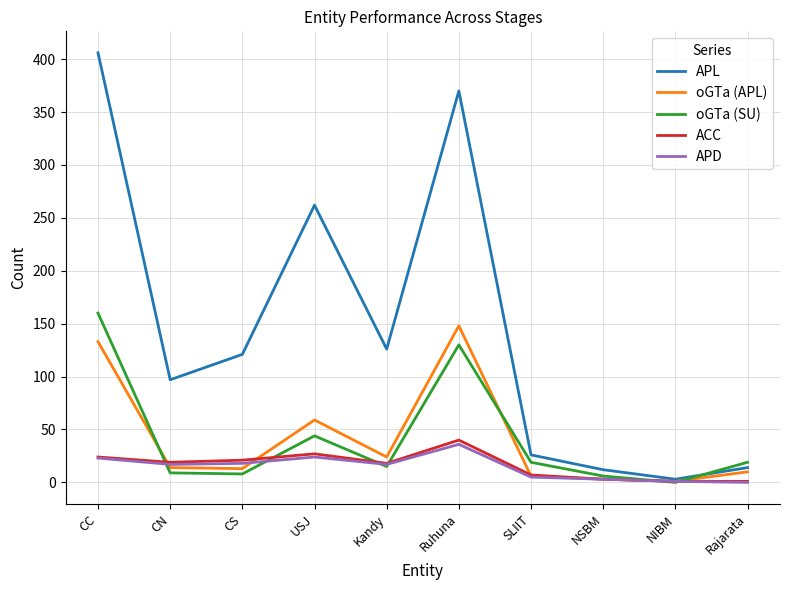

At which category is the sum across all series the highest?

CC